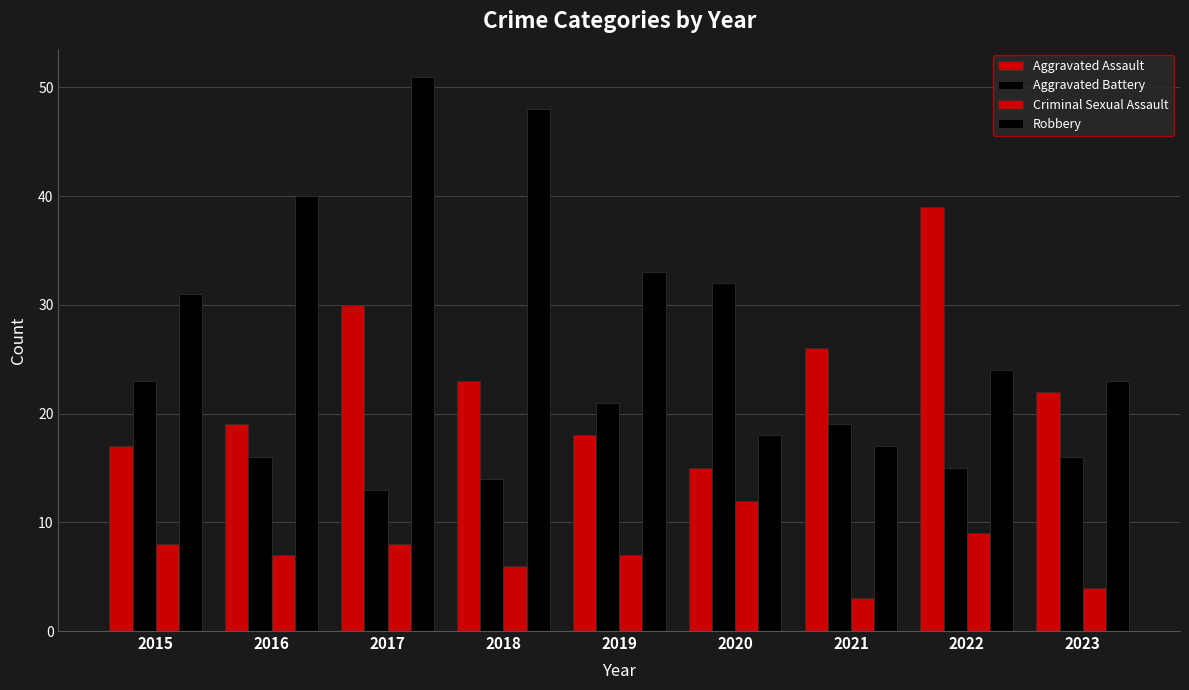

Does the chart contain any negative values?

No